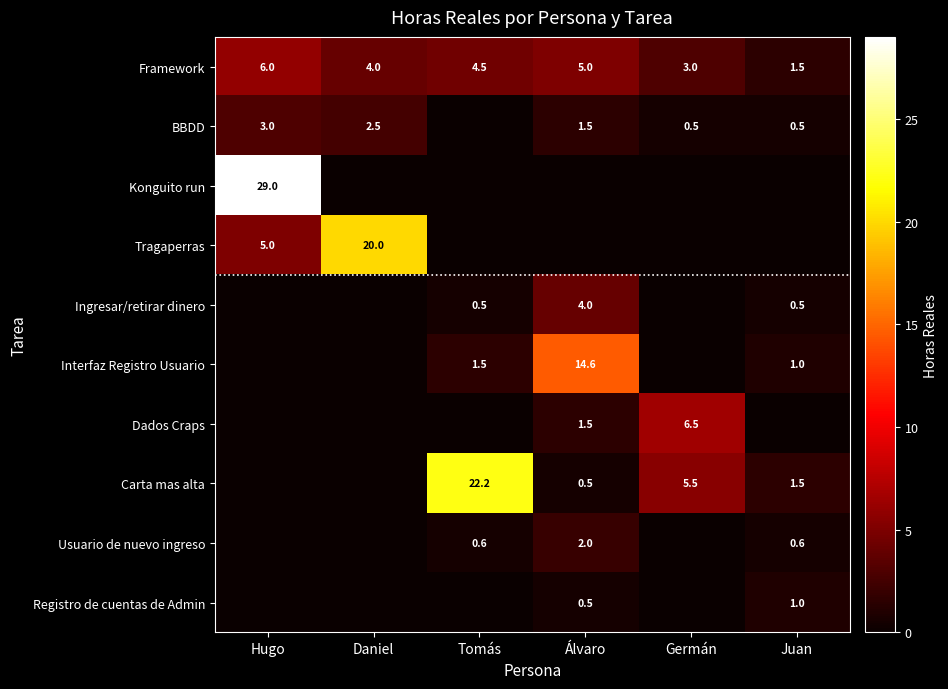

The value of Ingresar/retirar dinero at Juan is 0.1. True or false?

False